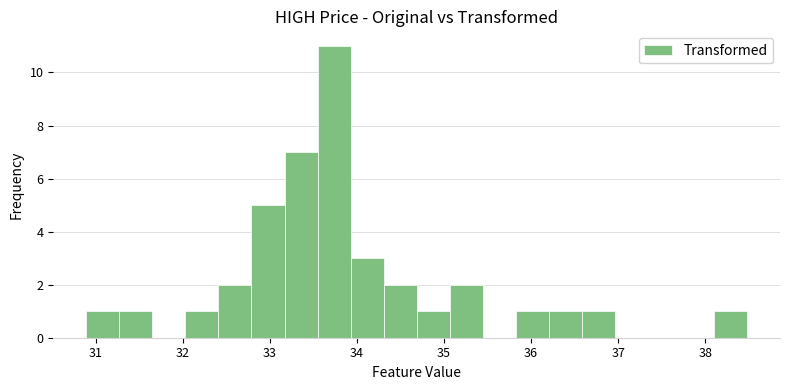

Read against the x-axis, roughly where is the centre of the tallest bar?

33.7